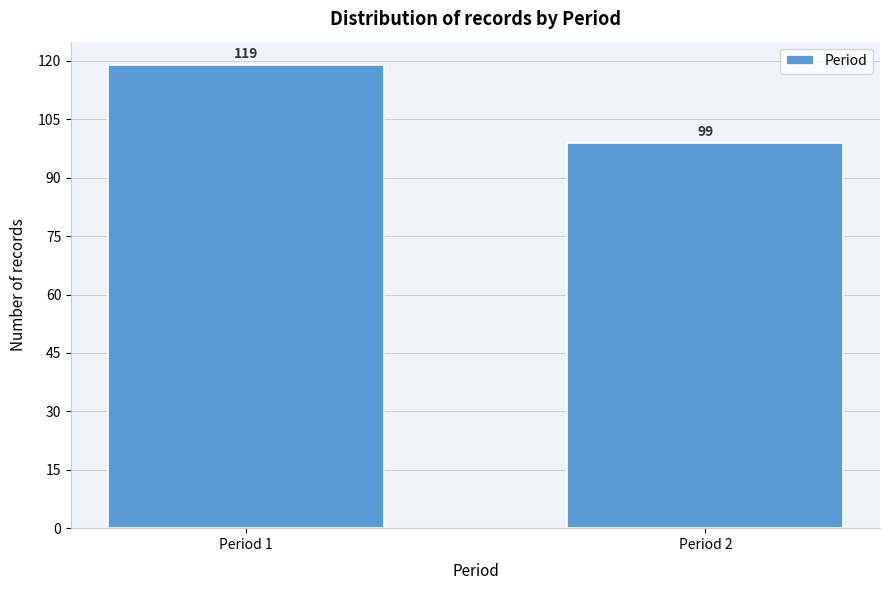

Reading left to right, list all the values displayed in this chart.

119	99